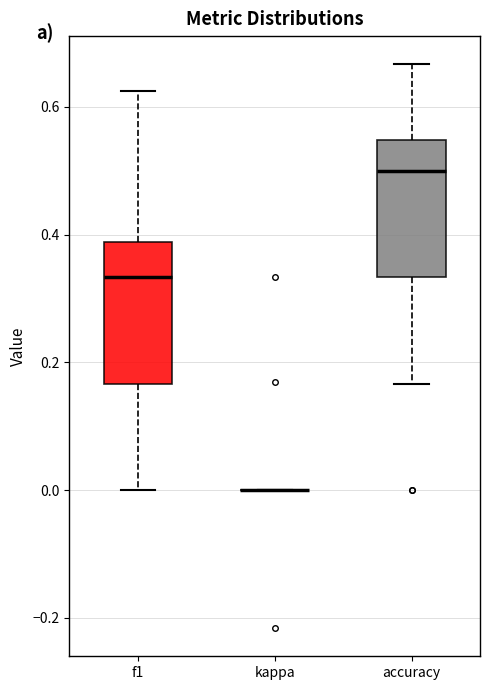

Reading left to right, transcribe this box plot: for each box, give where its median line is, the range the box spans, and where its two whiskers end, as read against the y-axis. The values are not printed on the chart, so give them approximately, as read against the axis.

f1: median 0.34, box 0.16 to 0.38, whiskers 0.00 to 0.62
kappa: box collapsed to a line at 0.00, whiskers 0.00 to 0.00
accuracy: median 0.50, box 0.34 to 0.54, whiskers 0.16 to 0.66